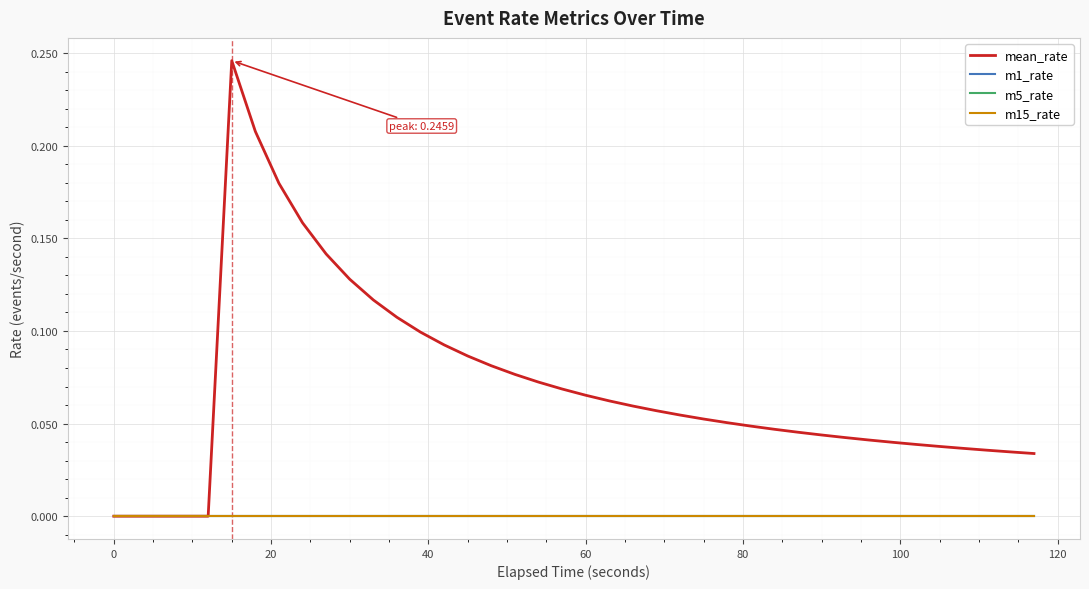

Is this an area chart (filled region under the line)?

No